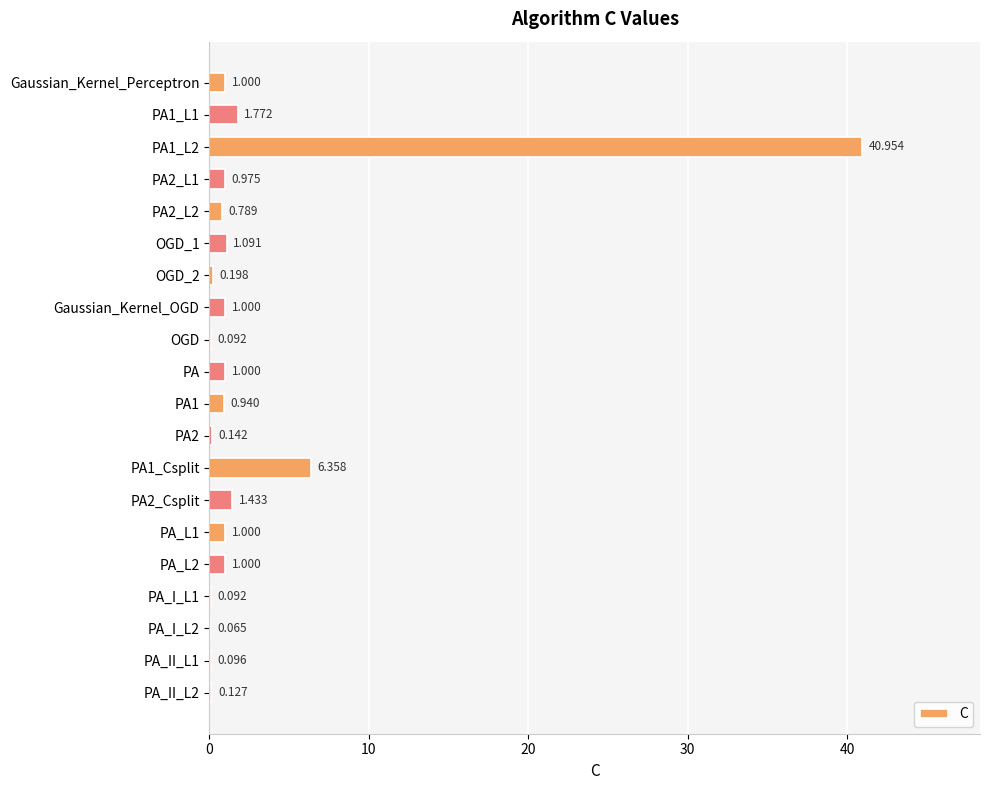

Count the number of categories in the chart.

20